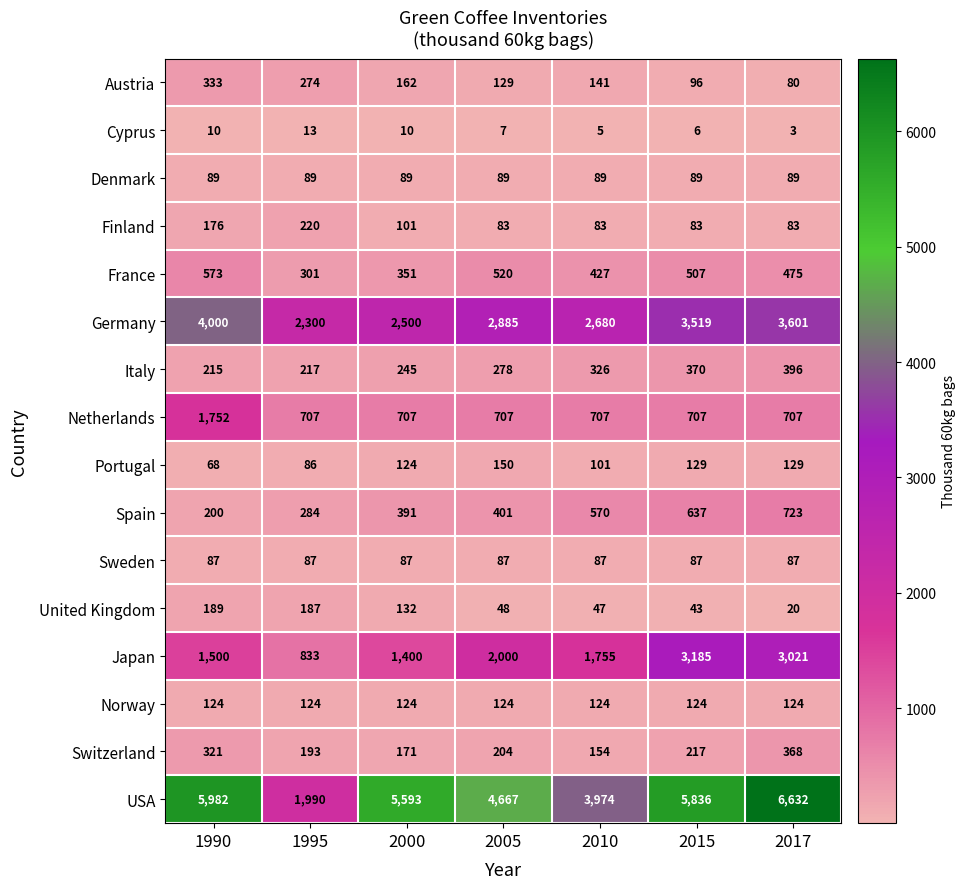

What is the sum of the Germany values at 2005 and 2010?

5565